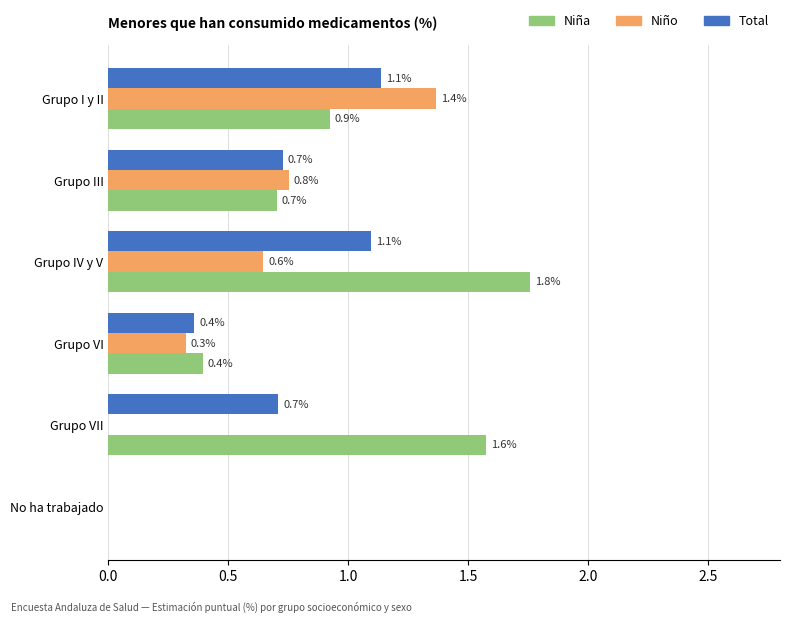

Is it true that Niña equals 0.8 at Grupo IV y V?

False